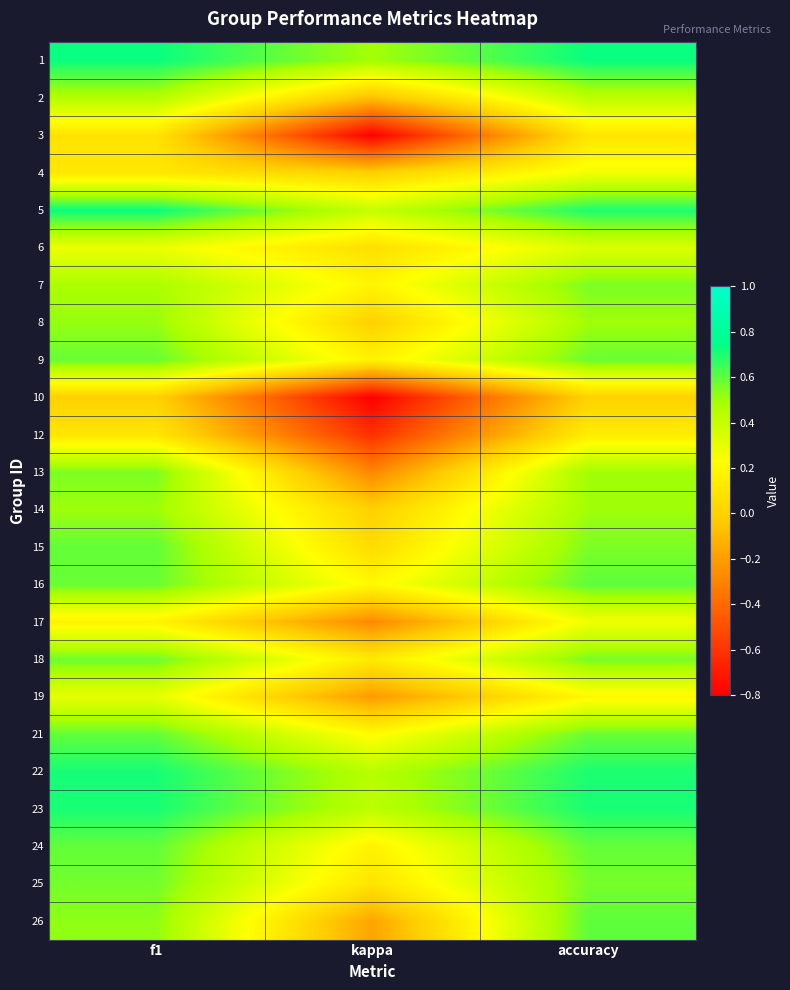

At f1, list the series in order from largest to smallest.

5, 1, 22, 23, 24, 15, 21, 9, 16, 18, 25, 13, 26, 8, 14, 7, 2, 19, 6, 17, 4, 12, 3, 10